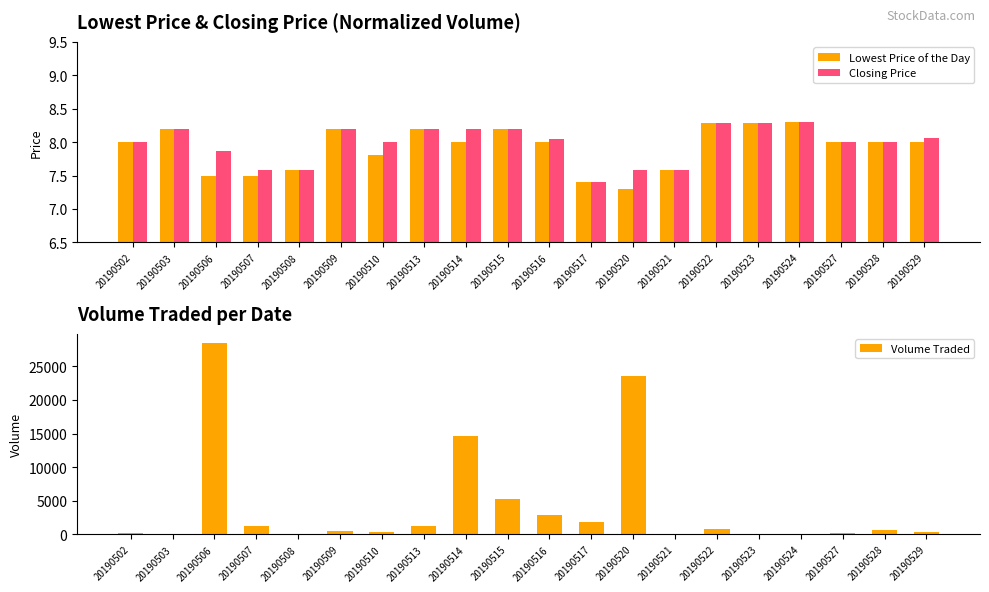

What is the average value of the Volume Traded series?

4120